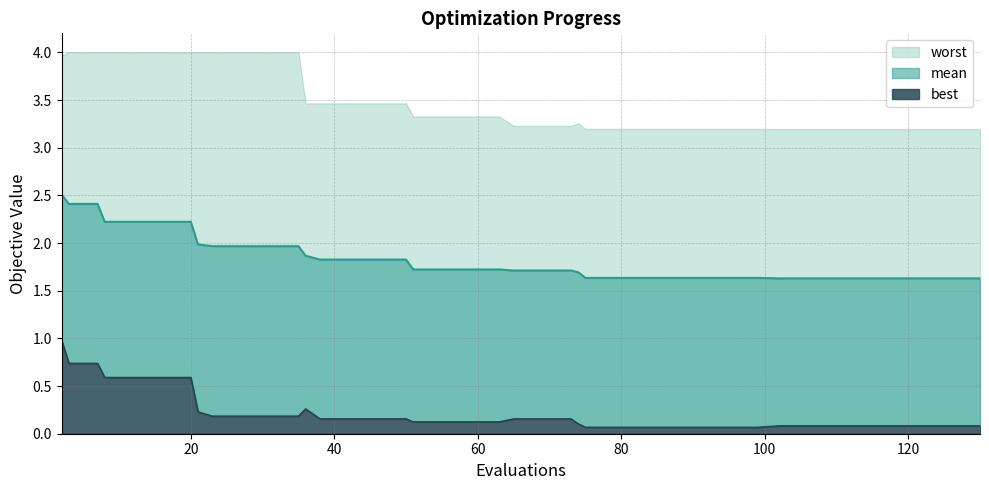

Which series has the largest range (max minus min)?

best_line